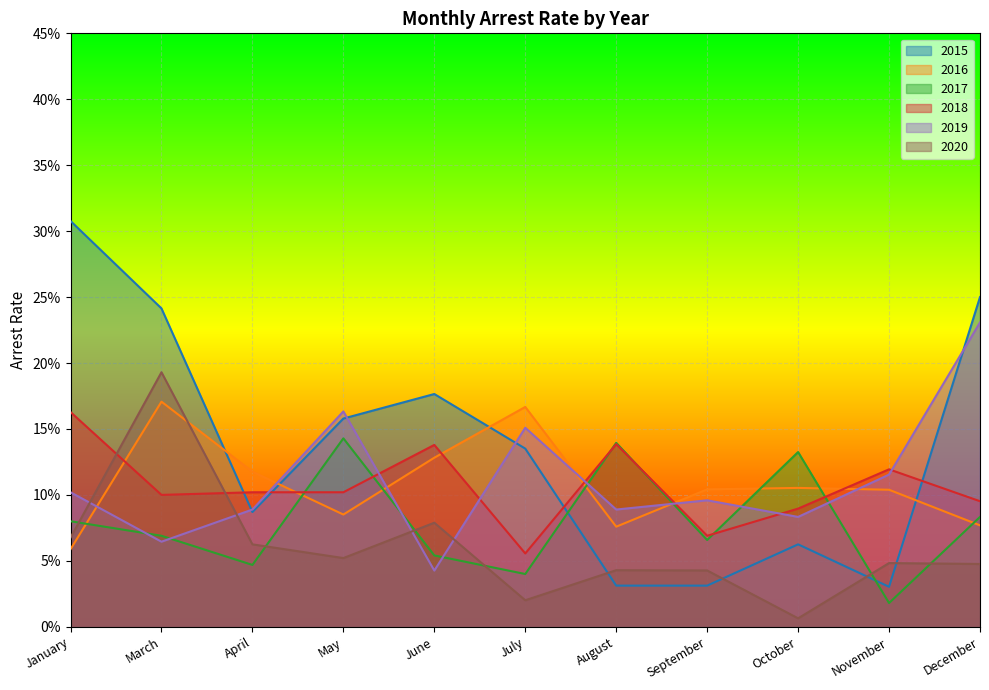

How many interior local peaks does the 2017 series have?

3